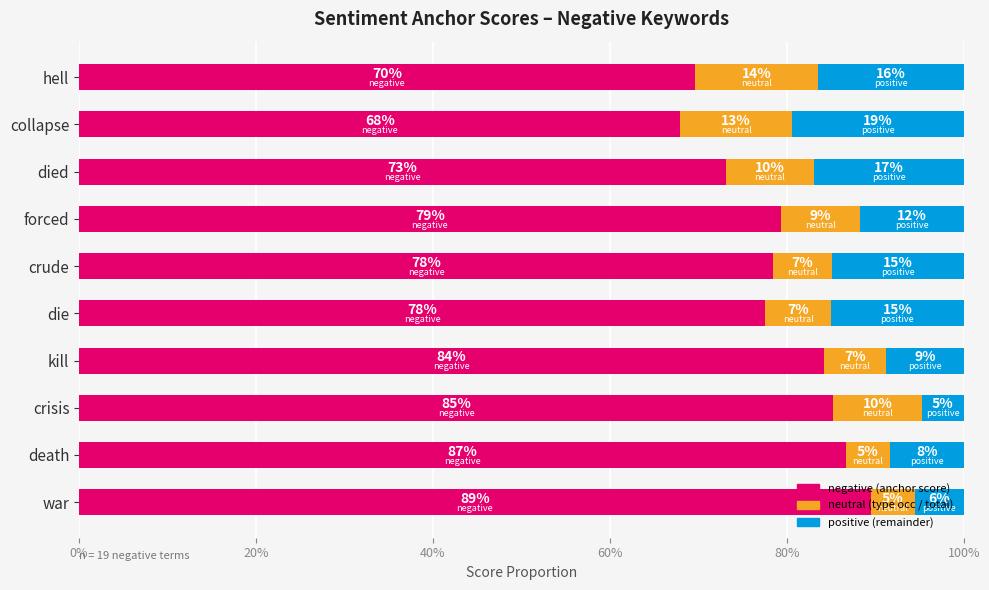

What is the sum of the negative (anchor score) values at crude and hell?

148.0